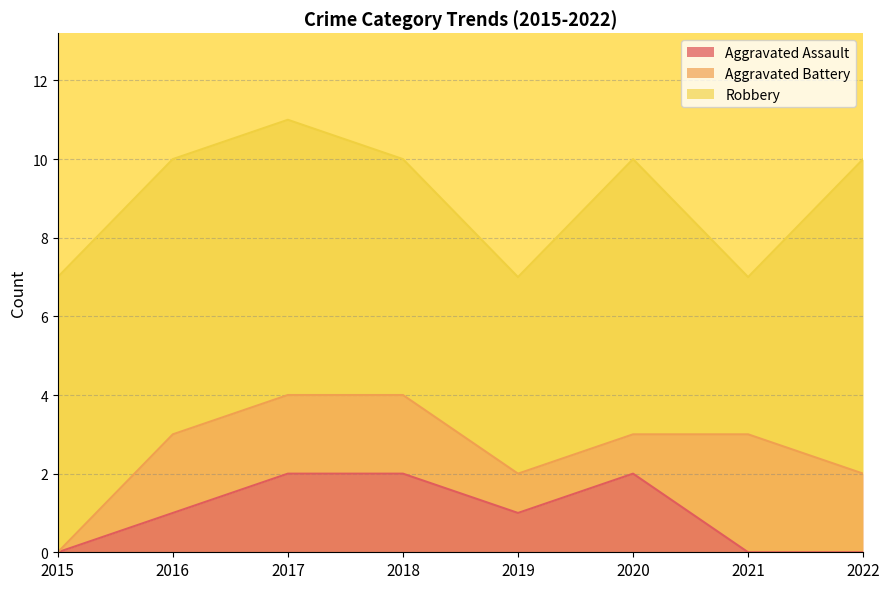

At which category does the chart reach its minimum across all series?

2015